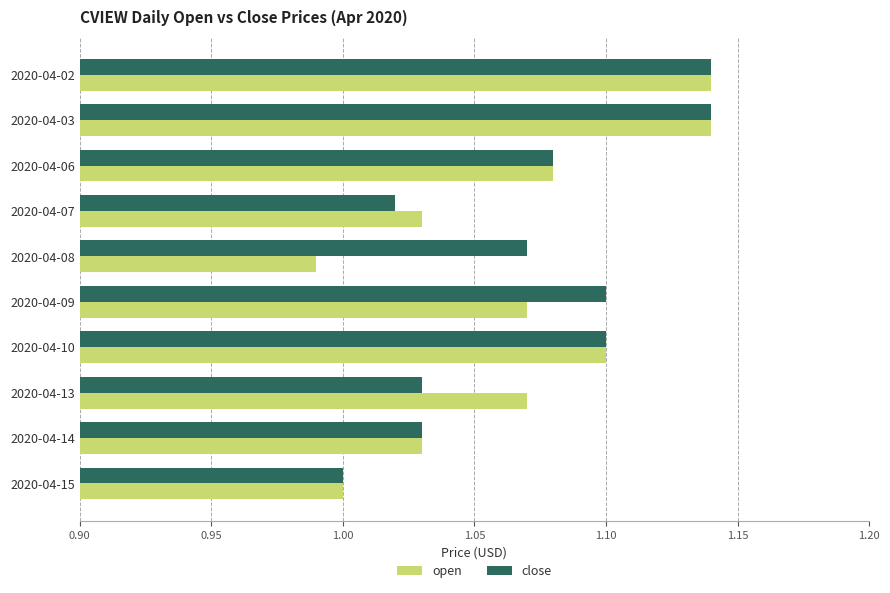

What is the sum of all close values?

10.7